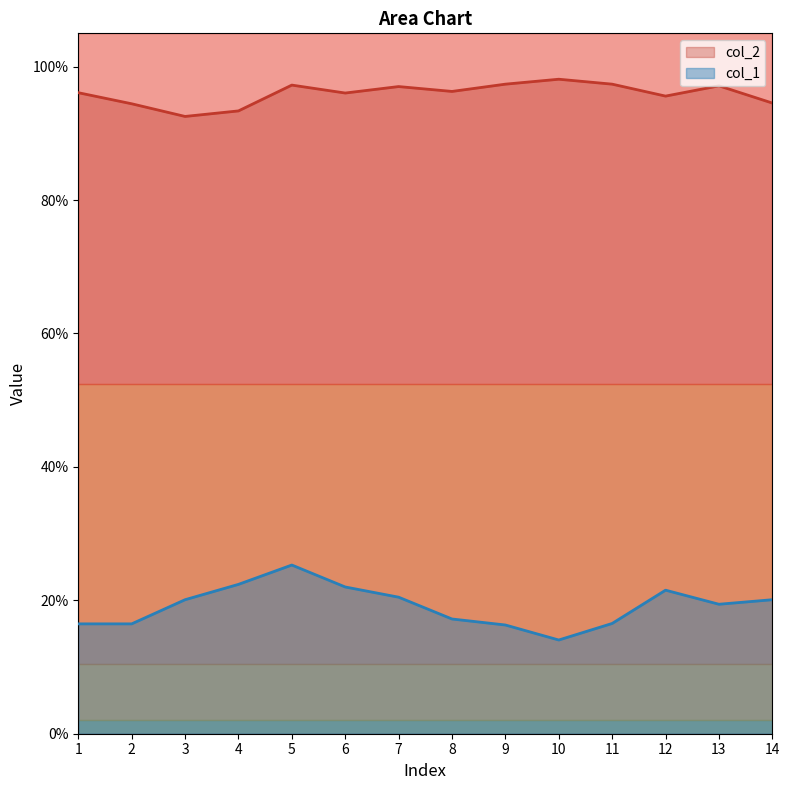

True or false: col_1 and col_2 cross at least once.

False